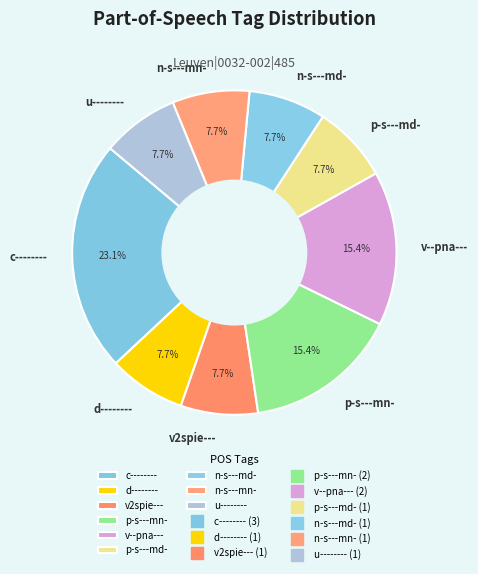

True or false: p-s---md- accounts for 21% of the total.

False